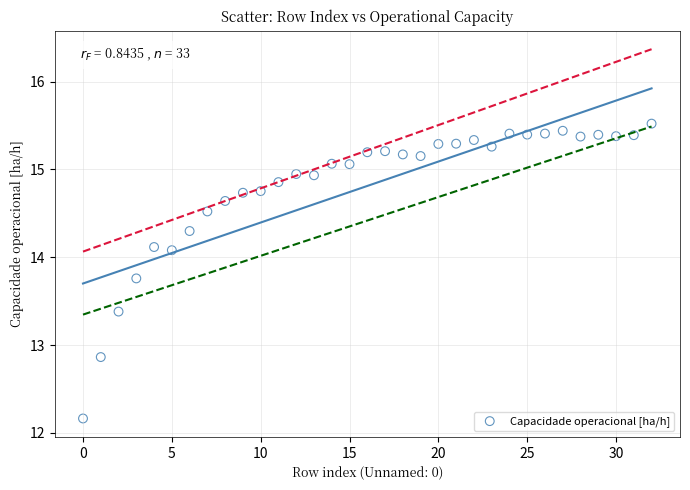

What is the range of Y values (max minus min)?

3.4